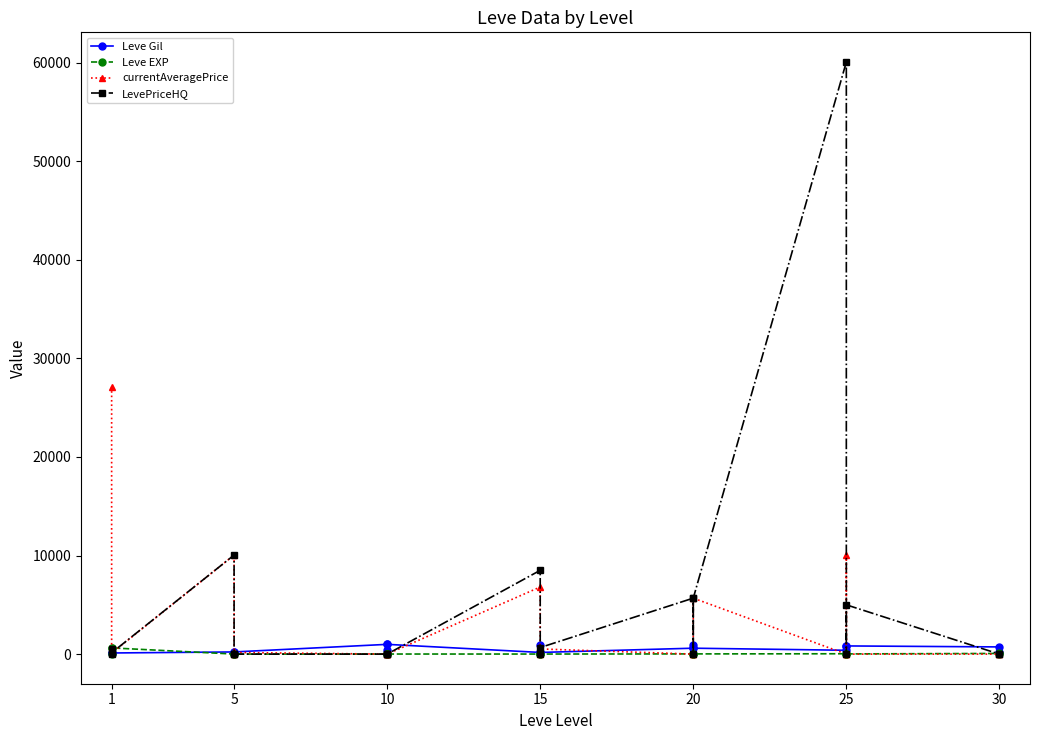

Is it true that Leve EXP equals 36.0 at 25?

True